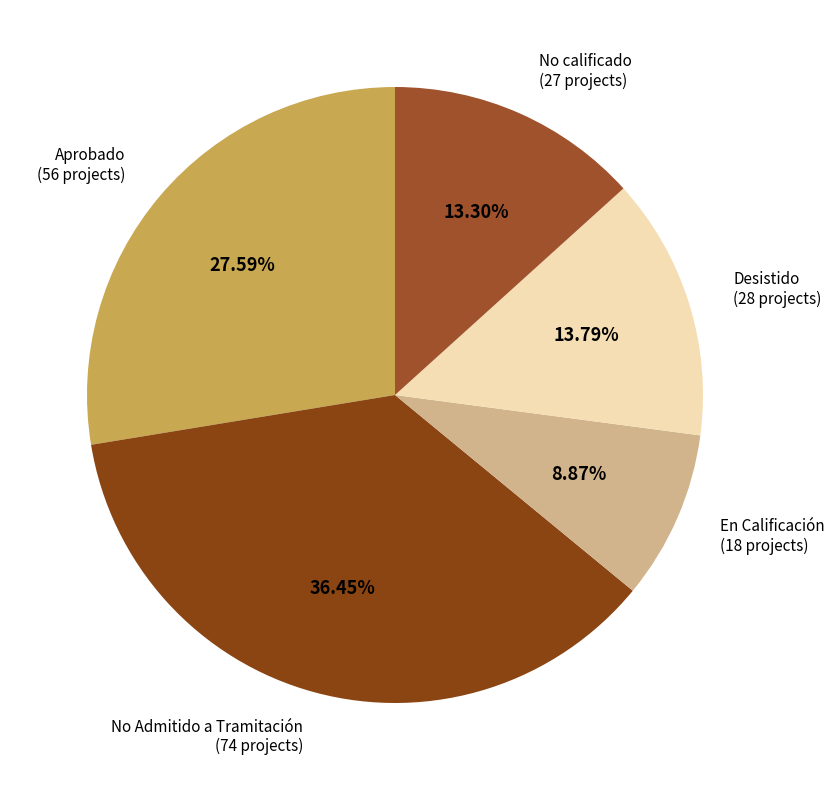

To the nearest percent, what portion does Aprobado represent?

28%